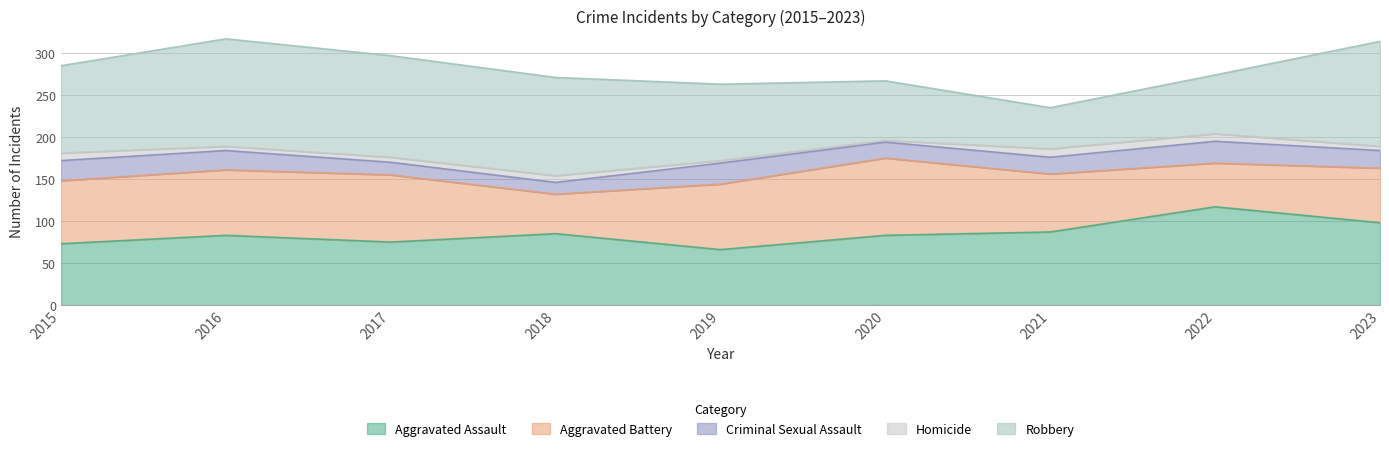

Reading right to left, extract all data points from this chart.

Aggravated Assault: 2023=98	2022=117	2021=87	2020=83	2019=66	2018=85	2017=75	2016=83	2015=73
Aggravated Battery: 2023=65	2022=52	2021=69	2020=92	2019=78	2018=47	2017=80	2016=78	2015=75
Criminal Sexual Assault: 2023=21	2022=26	2021=20	2020=19	2019=25	2018=14	2017=15	2016=23	2015=24
Homicide: 2023=5	2022=9	2021=10	2020=2	2019=3	2018=8	2017=6	2016=5	2015=9
Robbery: 2023=125	2022=70	2021=49	2020=71	2019=91	2018=117	2017=121	2016=128	2015=104